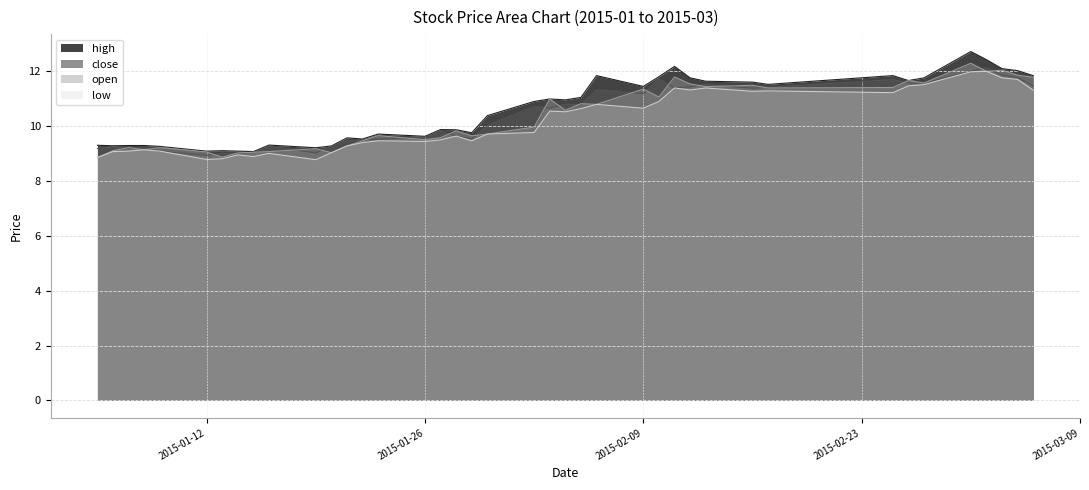

What is the difference between the high values at 2015-01-13 and 2015-01-06?

0.2